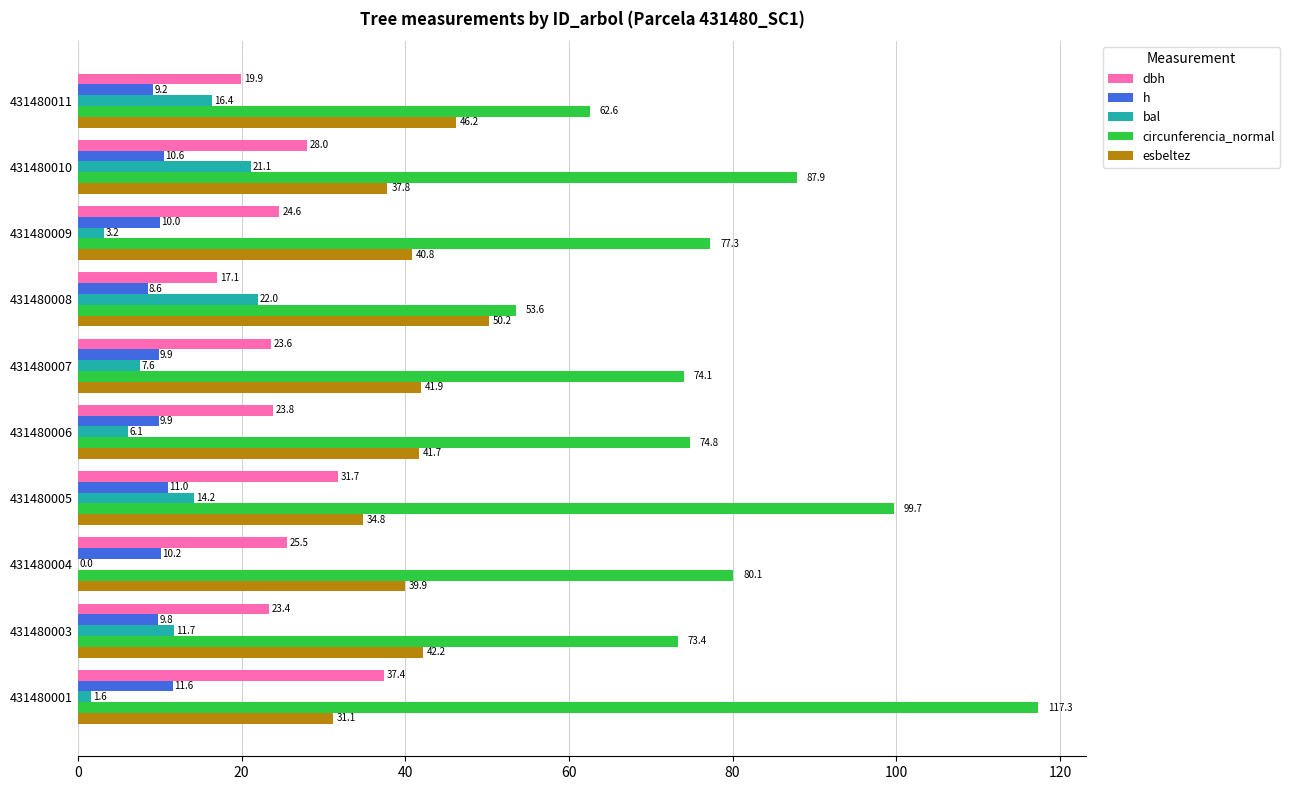

How many values in bal are above zero?

9